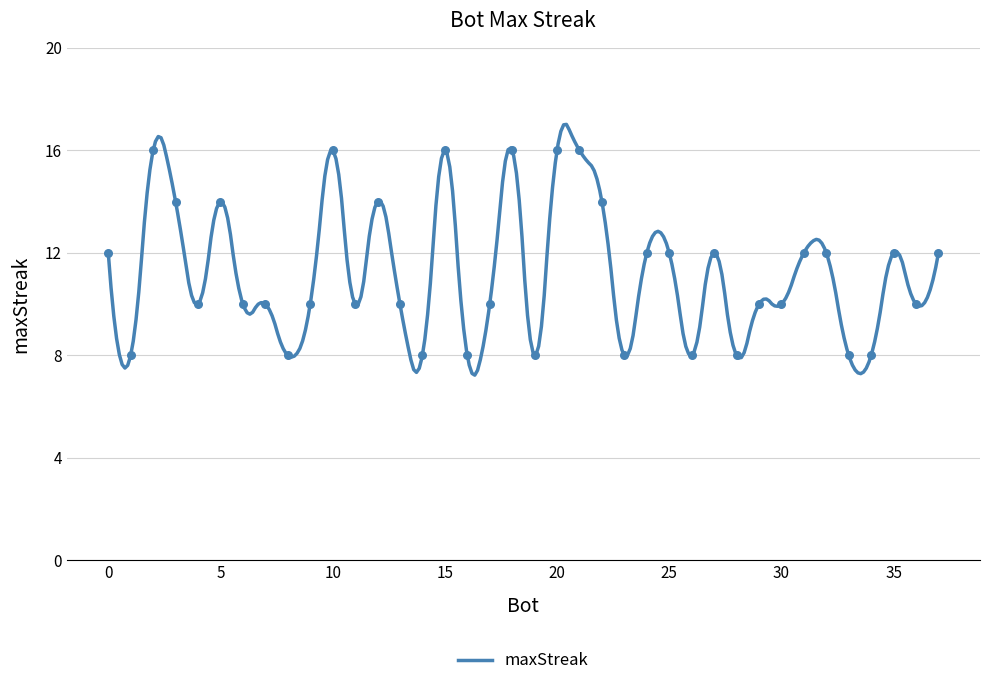

Between 19 and 24, which is larger?

24